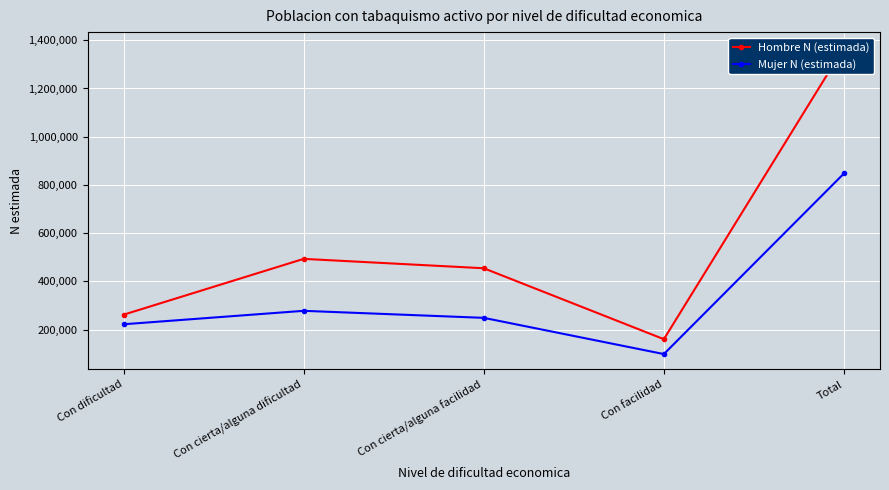

Which category has the highest value across all series?

Total